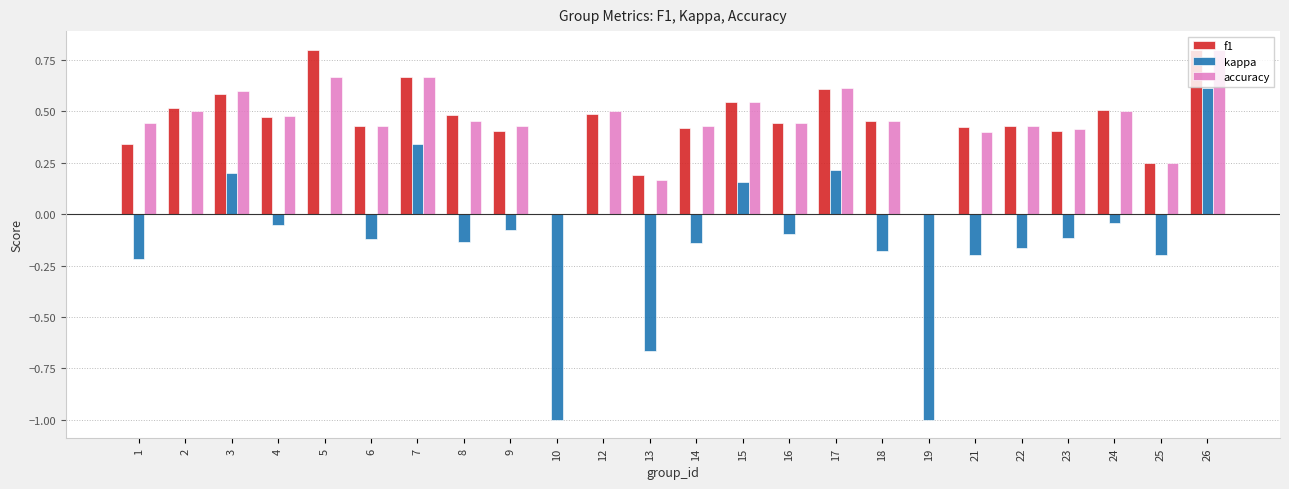

What is the sum of all f1 values?

10.7